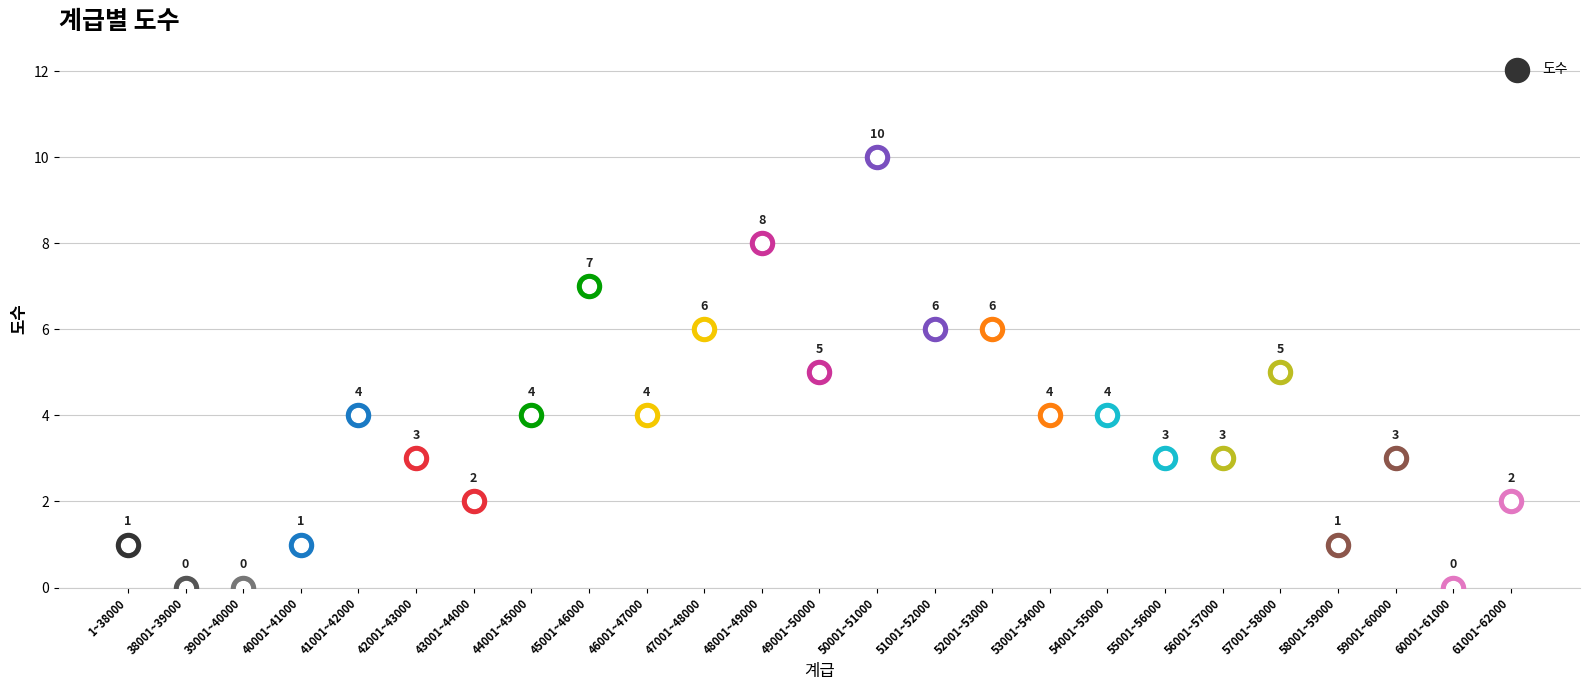

Between 55001~56000 and 51001~52000, which is larger?

51001~52000